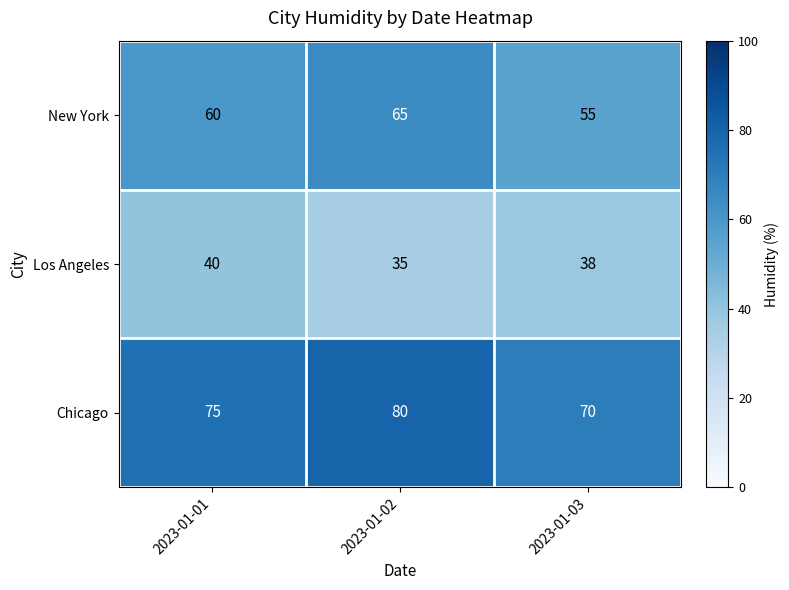

Rank the series by their maximum value, from highest to lowest.

Chicago, New York, Los Angeles